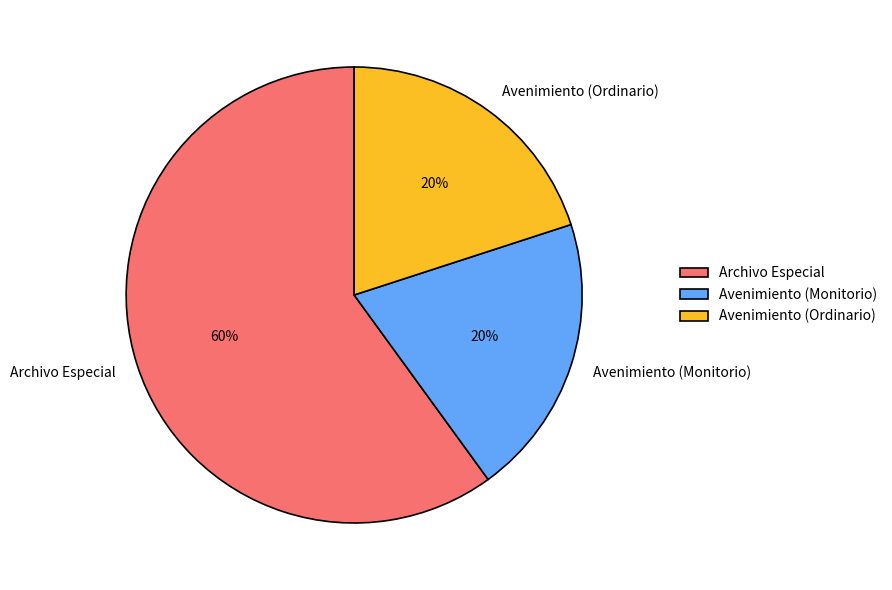

How many slices are in this pie chart?

3